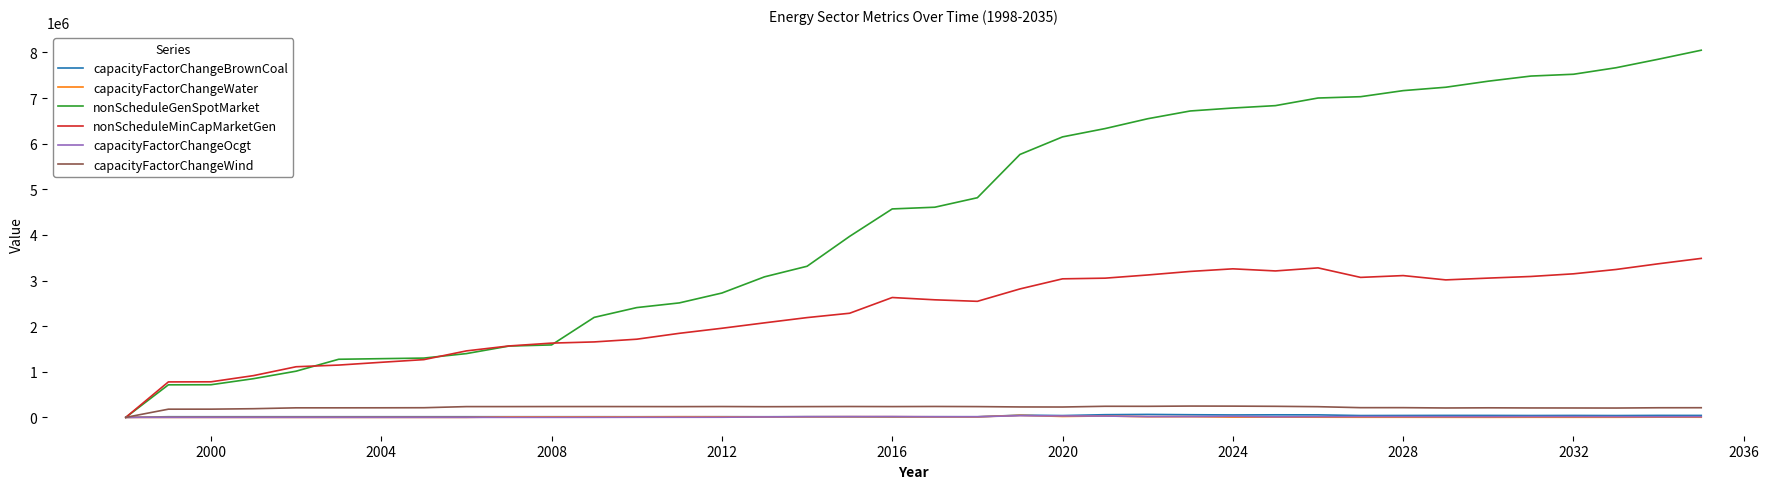

What is the difference between the maximum and minimum values in the nonScheduleMinCapMarketGen series?

3484906.2